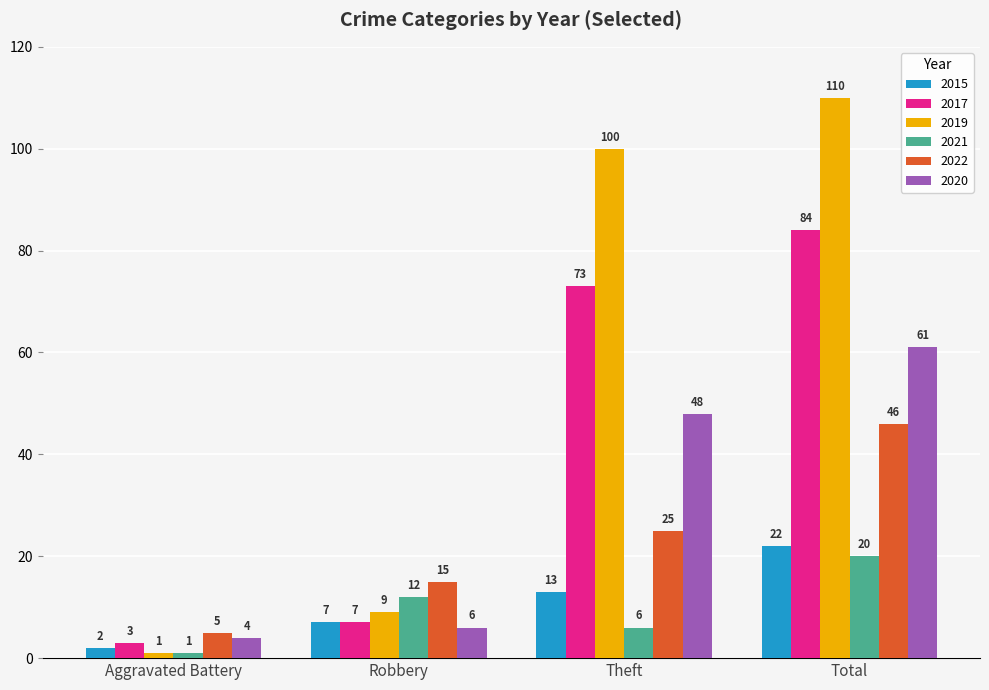

What is the maximum value for 2021?

20